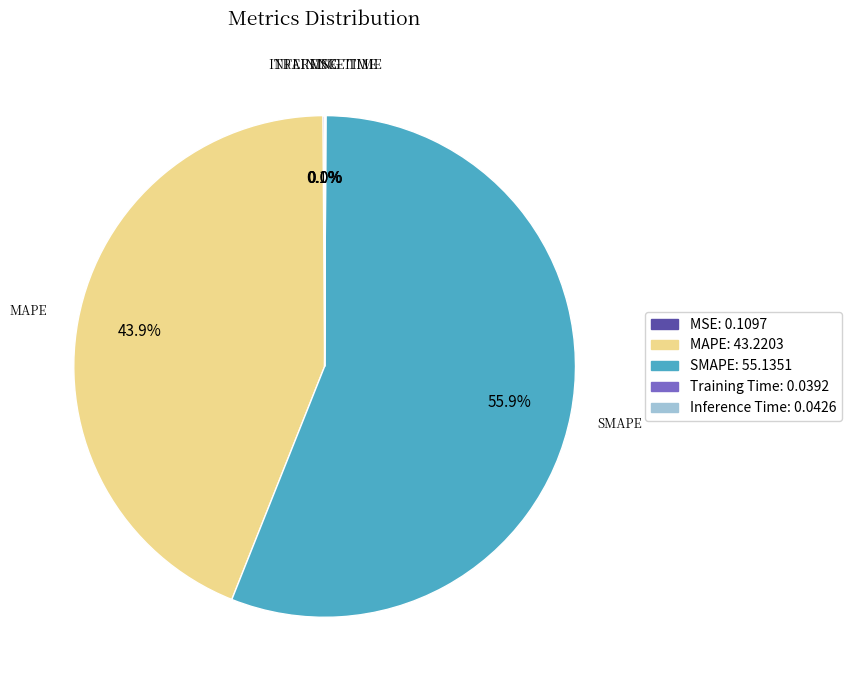

Is there any slice that represents more than half of the pie?

Yes